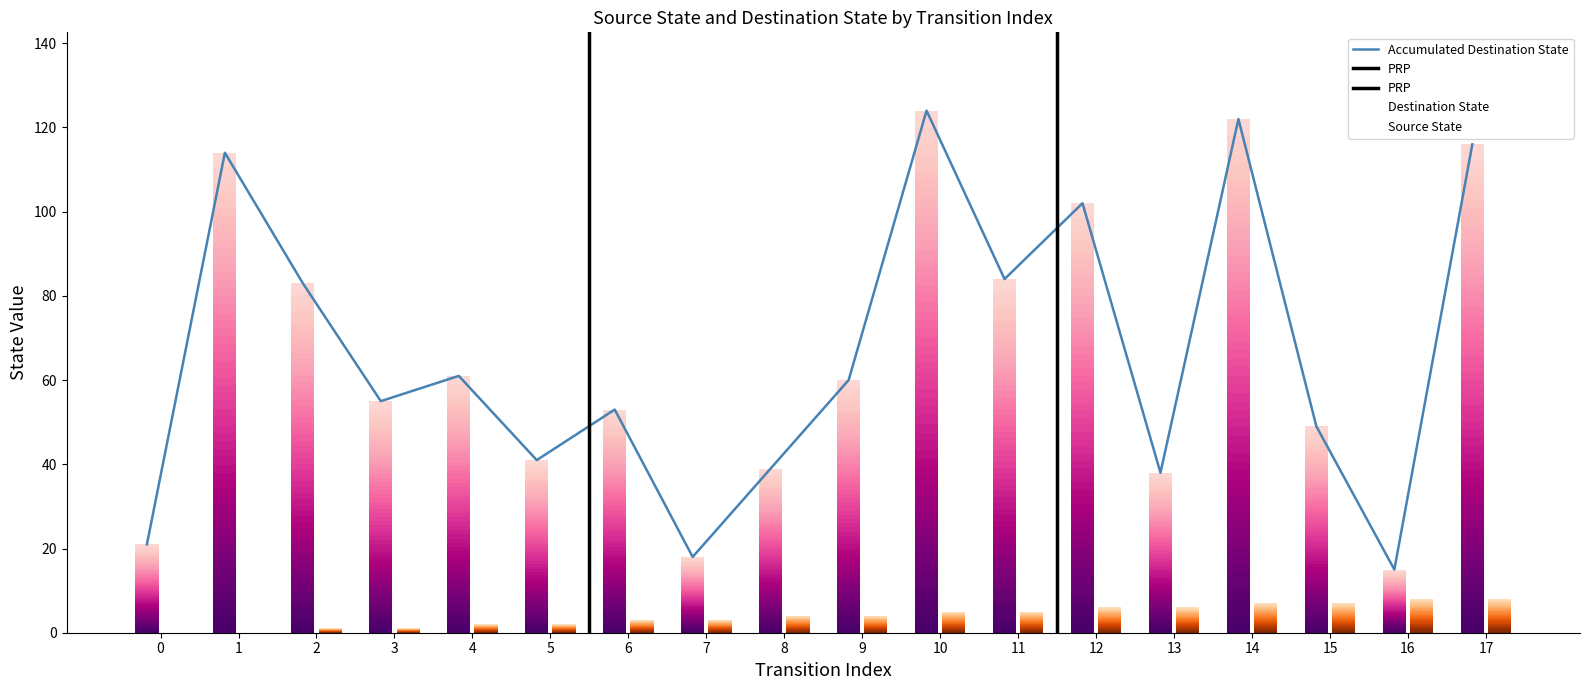

Does the chart contain stacked bars?

No